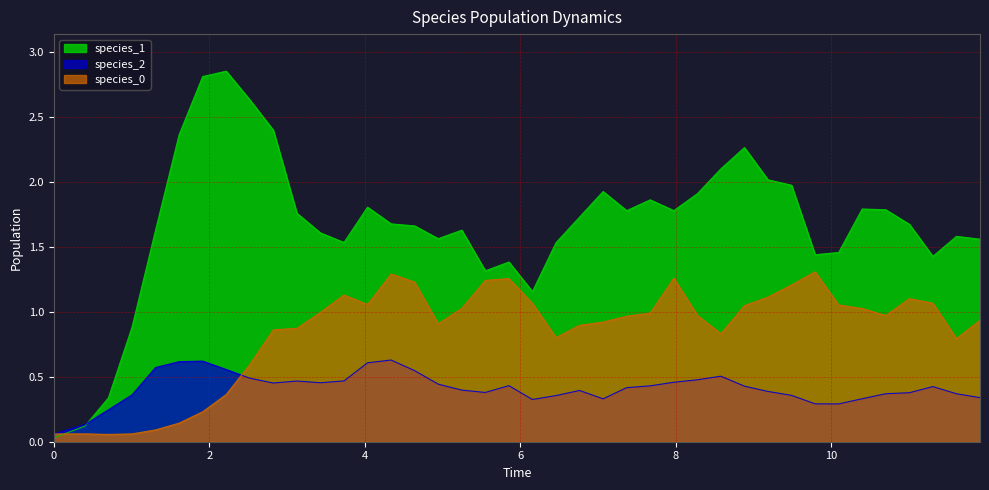

Which series has the largest total across all categories?

species_1